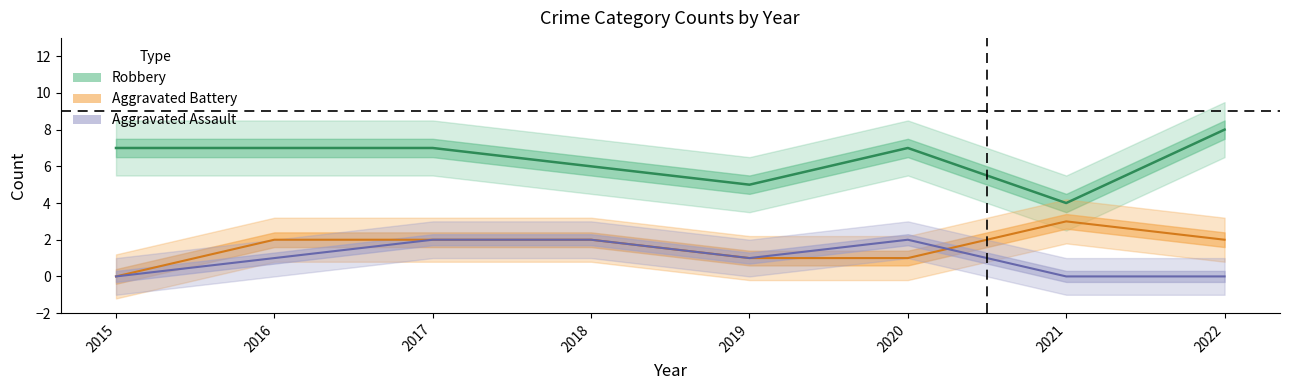

What are all the series names shown in the legend?

Aggravated Assault, Aggravated Battery, Robbery